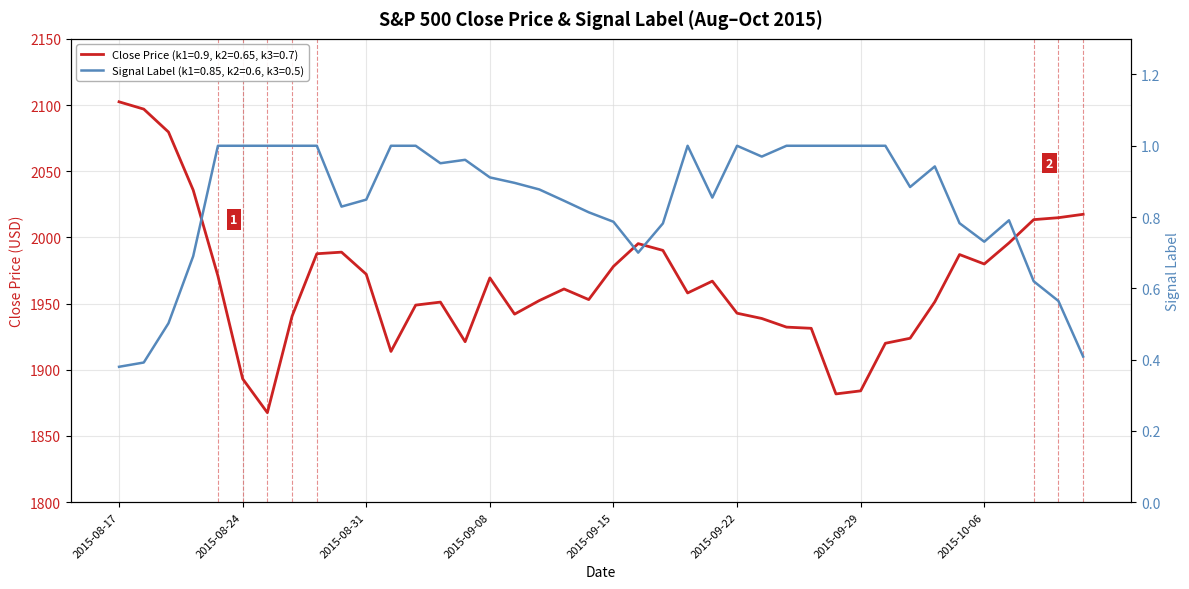

Which category has the highest value across all series?

2015-08-17